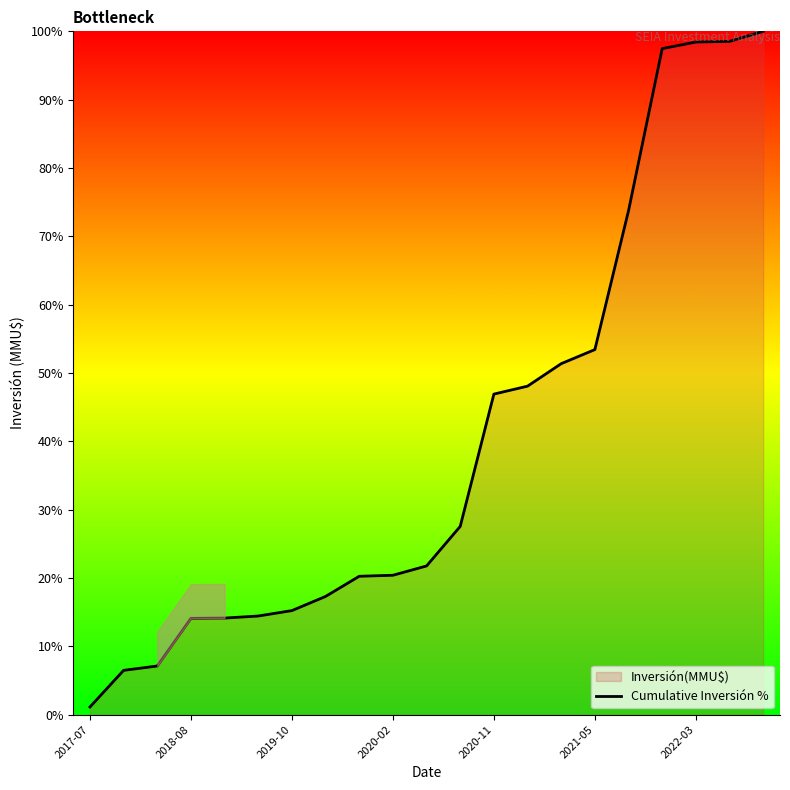

Reading left to right, list all the values displayed in this chart.

1.1	6.5	7.1	14.1	14.1	14.4	15.2	17.3	20.3	20.4	21.8	27.6	46.9	48.1	51.4	53.4	73.8	97.5	98.4	98.5	100.0